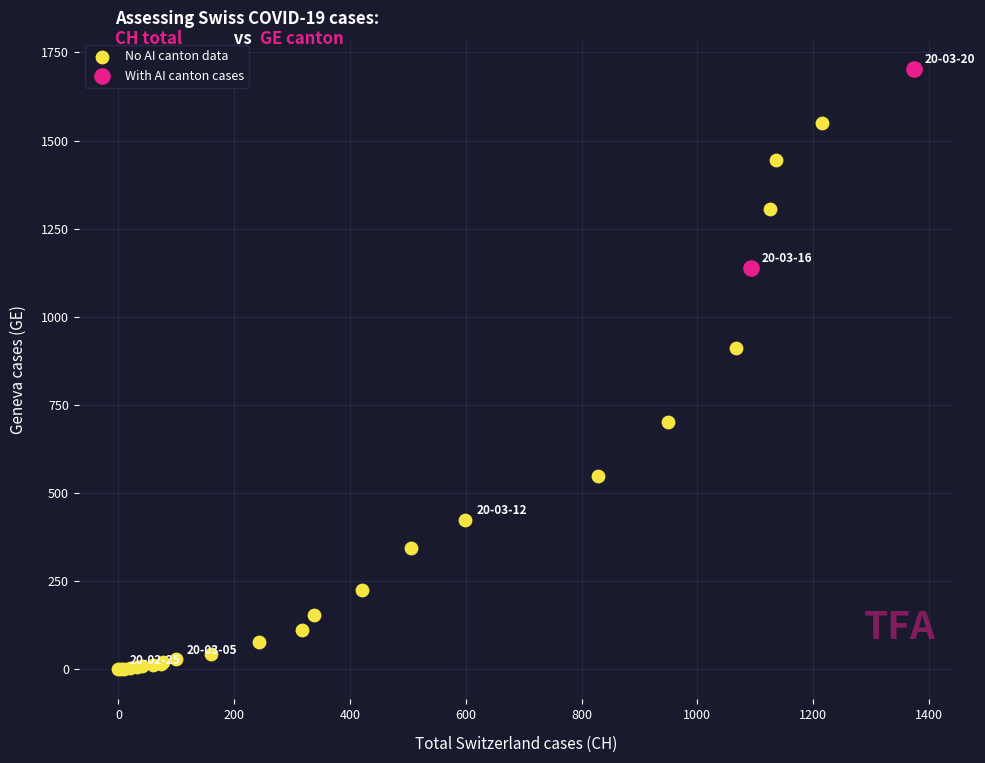

Which series reaches the maximum Y coordinate?

With AI canton cases